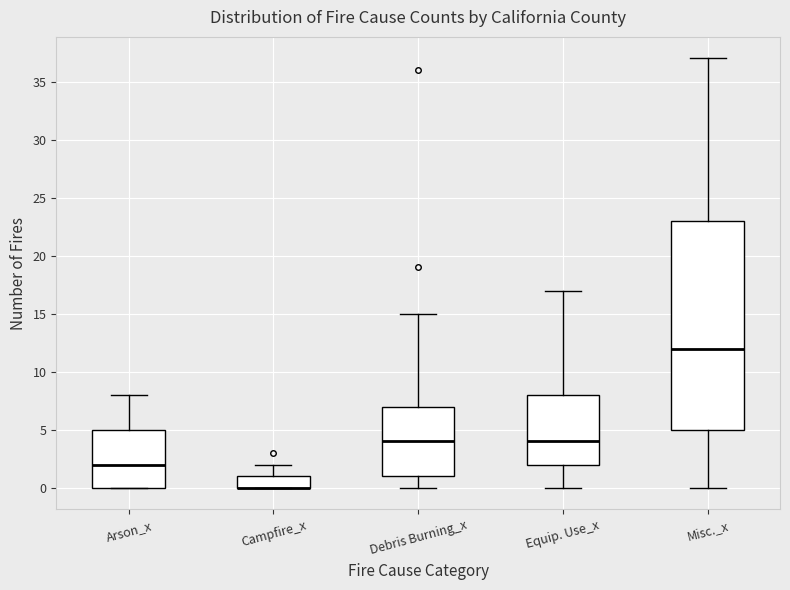

Where does the upper whisker of the box for Arson_x end on the y-axis? The values are not printed on the chart, so give them approximately, as read against the axis.

8